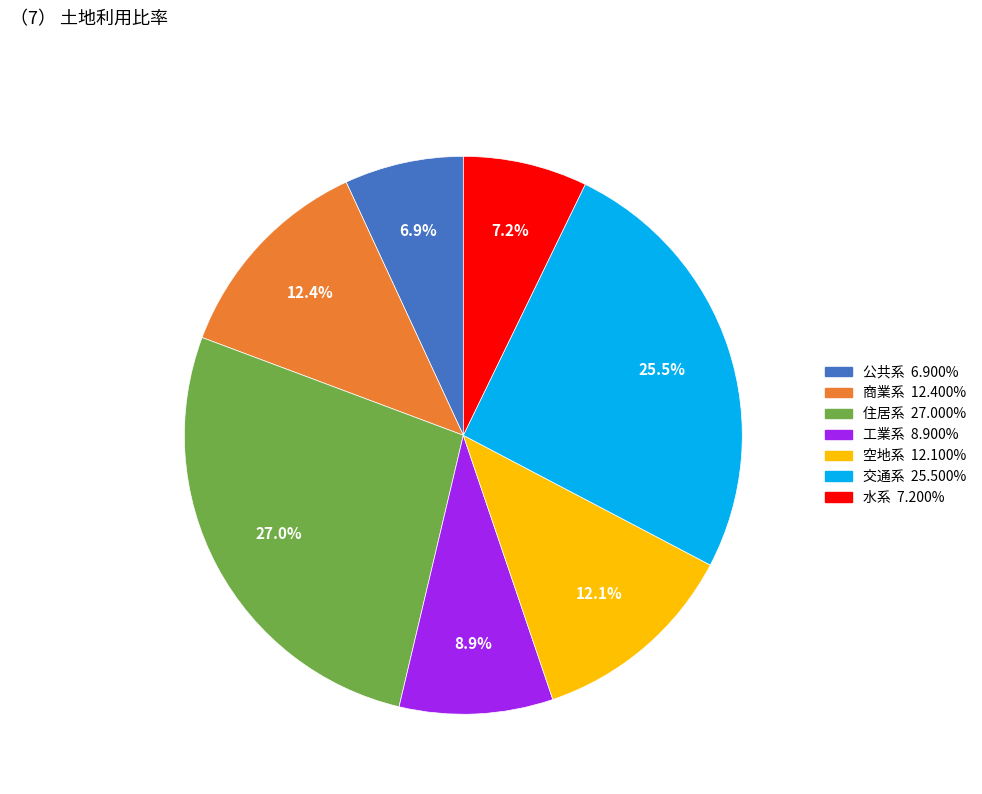

Is it true that 住居系 is 27% of the pie?

True